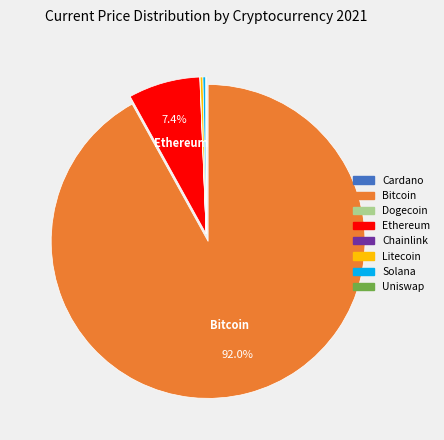

Does any single category account for the majority?

Yes